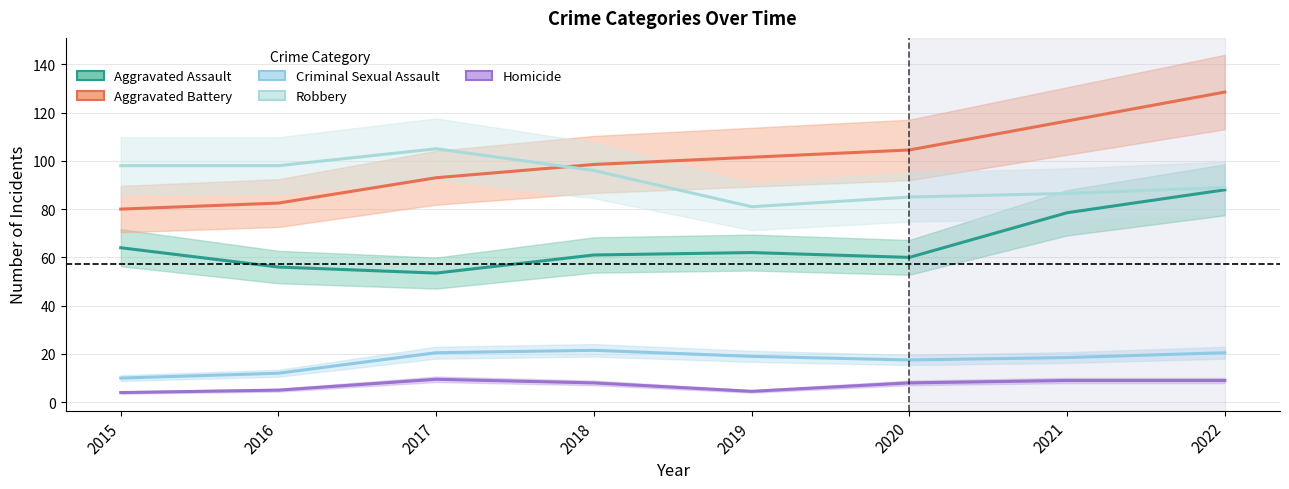

What is the value of the Aggravated Assault point at the 7th from the left?

78.5